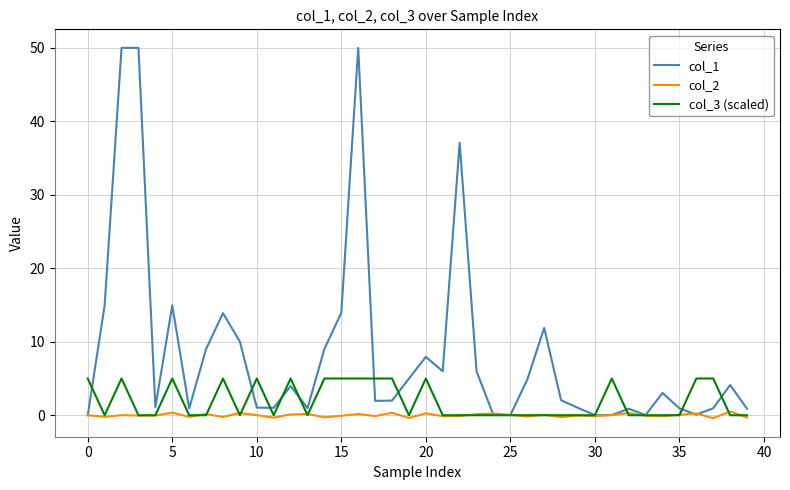

List the series in order of their overall mean, lowest first.

col_2, col_3 (scaled), col_1